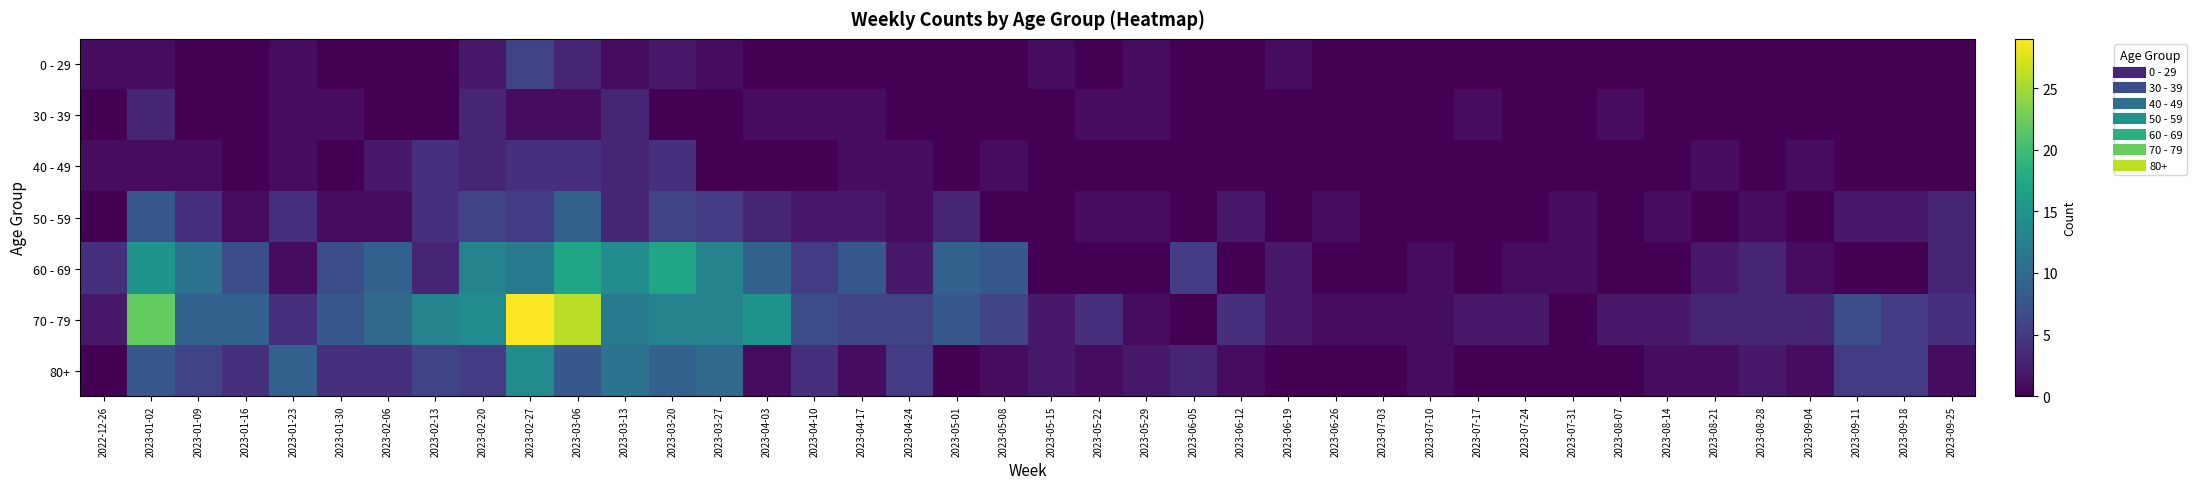

Reading left to right, transcribe all the data shown in this chart.

0 - 29: 2022-12-26=1	2023-01-02=1	2023-01-09=0	2023-01-16=0	2023-01-23=1	2023-01-30=0	2023-02-06=0	2023-02-13=0	2023-02-20=2	2023-02-27=6	2023-03-06=3	2023-03-13=1	2023-03-20=2	2023-03-27=1	2023-04-03=0	2023-04-10=0	2023-04-17=0	2023-04-24=0	2023-05-01=0	2023-05-08=0	2023-05-15=1	2023-05-22=0	2023-05-29=1	2023-06-05=0	2023-06-12=0	2023-06-19=1	2023-06-26=0	2023-07-03=0	2023-07-10=0	2023-07-17=0	2023-07-24=0	2023-07-31=0	2023-08-07=0	2023-08-14=0	2023-08-21=0	2023-08-28=0	2023-09-04=0	2023-09-11=0	2023-09-18=0	2023-09-25=0
30 - 39: 2022-12-26=0	2023-01-02=3	2023-01-09=0	2023-01-16=0	2023-01-23=1	2023-01-30=1	2023-02-06=0	2023-02-13=0	2023-02-20=3	2023-02-27=1	2023-03-06=1	2023-03-13=3	2023-03-20=0	2023-03-27=0	2023-04-03=1	2023-04-10=1	2023-04-17=1	2023-04-24=0	2023-05-01=0	2023-05-08=0	2023-05-15=0	2023-05-22=1	2023-05-29=1	2023-06-05=0	2023-06-12=0	2023-06-19=0	2023-06-26=0	2023-07-03=0	2023-07-10=0	2023-07-17=1	2023-07-24=0	2023-07-31=0	2023-08-07=1	2023-08-14=0	2023-08-21=0	2023-08-28=0	2023-09-04=0	2023-09-11=0	2023-09-18=0	2023-09-25=0
40 - 49: 2022-12-26=1	2023-01-02=1	2023-01-09=1	2023-01-16=0	2023-01-23=1	2023-01-30=0	2023-02-06=2	2023-02-13=4	2023-02-20=3	2023-02-27=4	2023-03-06=4	2023-03-13=3	2023-03-20=4	2023-03-27=0	2023-04-03=0	2023-04-10=0	2023-04-17=1	2023-04-24=1	2023-05-01=0	2023-05-08=1	2023-05-15=0	2023-05-22=0	2023-05-29=0	2023-06-05=0	2023-06-12=0	2023-06-19=0	2023-06-26=0	2023-07-03=0	2023-07-10=0	2023-07-17=0	2023-07-24=0	2023-07-31=0	2023-08-07=0	2023-08-14=0	2023-08-21=1	2023-08-28=0	2023-09-04=1	2023-09-11=0	2023-09-18=0	2023-09-25=0
50 - 59: 2022-12-26=0	2023-01-02=8	2023-01-09=4	2023-01-16=1	2023-01-23=4	2023-01-30=1	2023-02-06=1	2023-02-13=4	2023-02-20=6	2023-02-27=5	2023-03-06=9	2023-03-13=3	2023-03-20=6	2023-03-27=5	2023-04-03=3	2023-04-10=2	2023-04-17=2	2023-04-24=1	2023-05-01=3	2023-05-08=0	2023-05-15=0	2023-05-22=1	2023-05-29=1	2023-06-05=0	2023-06-12=2	2023-06-19=0	2023-06-26=1	2023-07-03=0	2023-07-10=0	2023-07-17=0	2023-07-24=0	2023-07-31=1	2023-08-07=0	2023-08-14=1	2023-08-21=0	2023-08-28=1	2023-09-04=0	2023-09-11=2	2023-09-18=2	2023-09-25=3
60 - 69: 2022-12-26=4	2023-01-02=15	2023-01-09=11	2023-01-16=7	2023-01-23=1	2023-01-30=7	2023-02-06=9	2023-02-13=3	2023-02-20=13	2023-02-27=12	2023-03-06=17	2023-03-13=14	2023-03-20=17	2023-03-27=13	2023-04-03=9	2023-04-10=5	2023-04-17=8	2023-04-24=2	2023-05-01=9	2023-05-08=8	2023-05-15=0	2023-05-22=0	2023-05-29=0	2023-06-05=5	2023-06-12=0	2023-06-19=2	2023-06-26=0	2023-07-03=0	2023-07-10=1	2023-07-17=0	2023-07-24=1	2023-07-31=1	2023-08-07=0	2023-08-14=0	2023-08-21=2	2023-08-28=3	2023-09-04=1	2023-09-11=0	2023-09-18=0	2023-09-25=3
70 - 79: 2022-12-26=2	2023-01-02=22	2023-01-09=9	2023-01-16=9	2023-01-23=4	2023-01-30=8	2023-02-06=10	2023-02-13=13	2023-02-20=14	2023-02-27=29	2023-03-06=26	2023-03-13=12	2023-03-20=13	2023-03-27=13	2023-04-03=15	2023-04-10=7	2023-04-17=6	2023-04-24=6	2023-05-01=8	2023-05-08=6	2023-05-15=2	2023-05-22=4	2023-05-29=1	2023-06-05=0	2023-06-12=4	2023-06-19=2	2023-06-26=1	2023-07-03=1	2023-07-10=1	2023-07-17=2	2023-07-24=2	2023-07-31=0	2023-08-07=2	2023-08-14=2	2023-08-21=3	2023-08-28=3	2023-09-04=3	2023-09-11=7	2023-09-18=5	2023-09-25=4
80+: 2022-12-26=0	2023-01-02=8	2023-01-09=6	2023-01-16=4	2023-01-23=9	2023-01-30=4	2023-02-06=4	2023-02-13=6	2023-02-20=5	2023-02-27=14	2023-03-06=8	2023-03-13=11	2023-03-20=9	2023-03-27=10	2023-04-03=1	2023-04-10=4	2023-04-17=1	2023-04-24=5	2023-05-01=0	2023-05-08=1	2023-05-15=2	2023-05-22=1	2023-05-29=2	2023-06-05=3	2023-06-12=1	2023-06-19=0	2023-06-26=0	2023-07-03=0	2023-07-10=1	2023-07-17=0	2023-07-24=0	2023-07-31=0	2023-08-07=0	2023-08-14=1	2023-08-21=1	2023-08-28=2	2023-09-04=1	2023-09-11=5	2023-09-18=5	2023-09-25=1